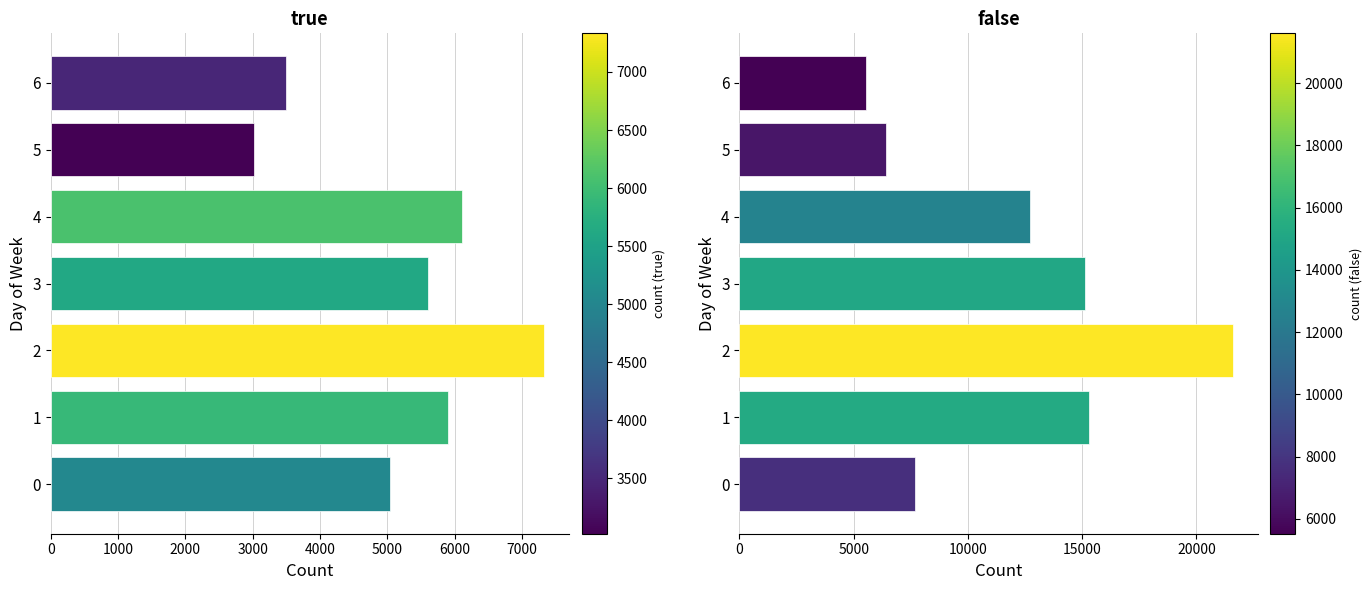

Which has a higher value, 6 or 1?

1